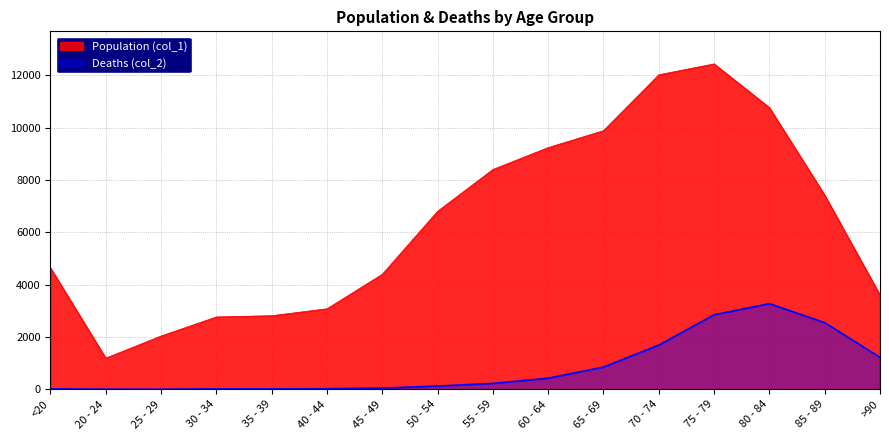

What are all the series names shown in the legend?

Population (col_1), Deaths (col_2)